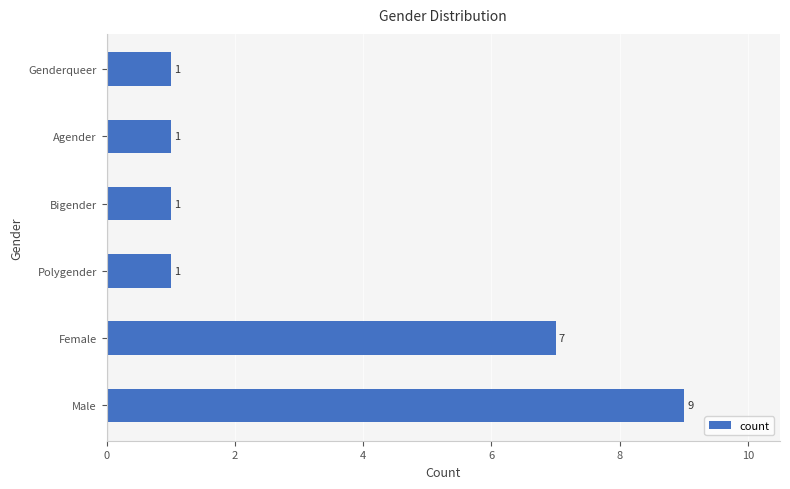

What is the average value?

3